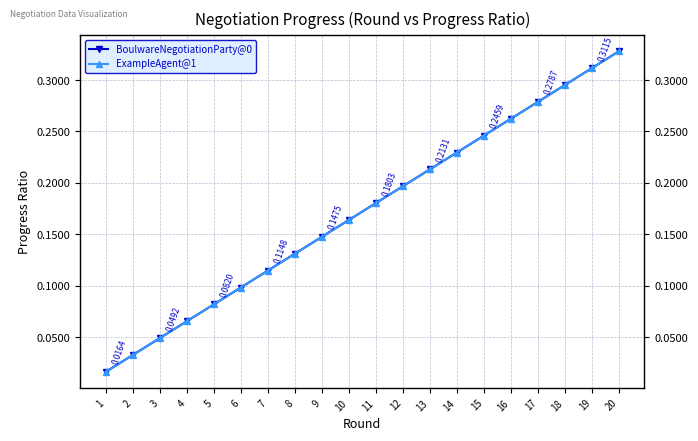

Reading left to right, extract all data points from this chart.

BoulwareNegotiationParty@0: 0.0	0.0	0.0	0.1	0.1	0.1	0.1	0.1	0.1	0.2	0.2	0.2	0.2	0.2	0.2	0.3	0.3	0.3	0.3	0.3
ExampleAgent@1: 0.0	0.0	0.0	0.1	0.1	0.1	0.1	0.1	0.1	0.2	0.2	0.2	0.2	0.2	0.2	0.3	0.3	0.3	0.3	0.3